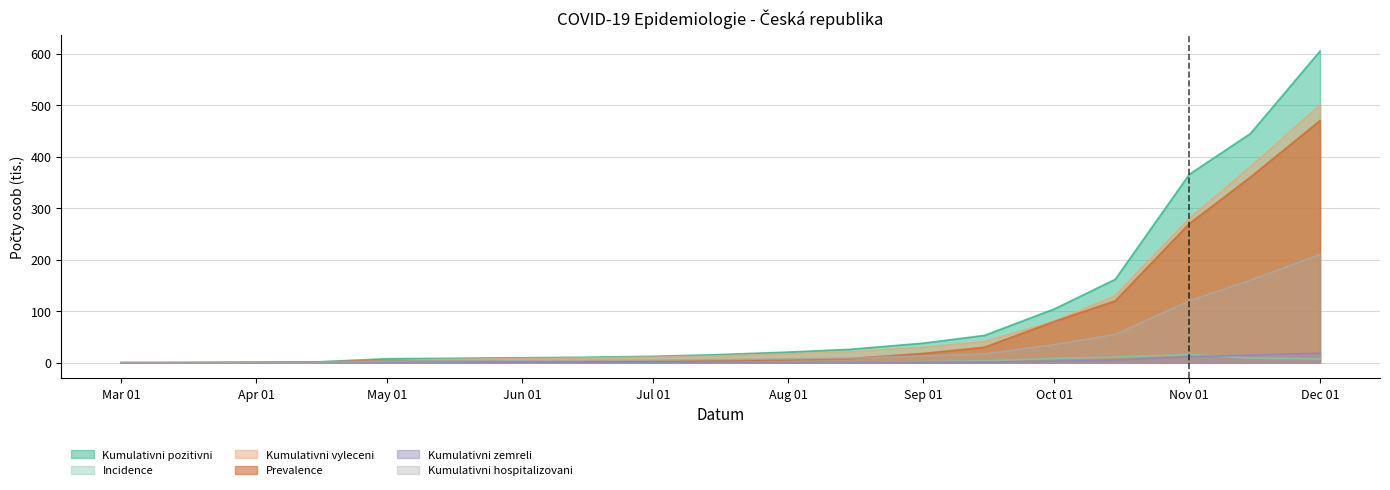

How many data points in Kumulativni pozitivni are less than 15?

9